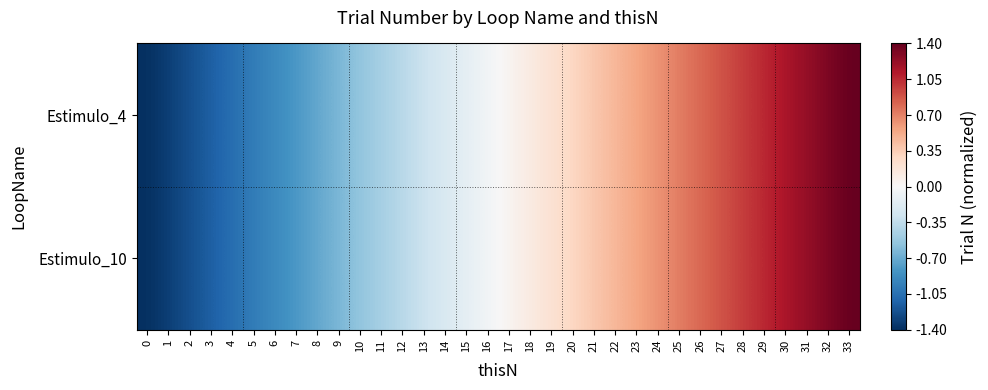

Between 12 and 19, which is larger?

19